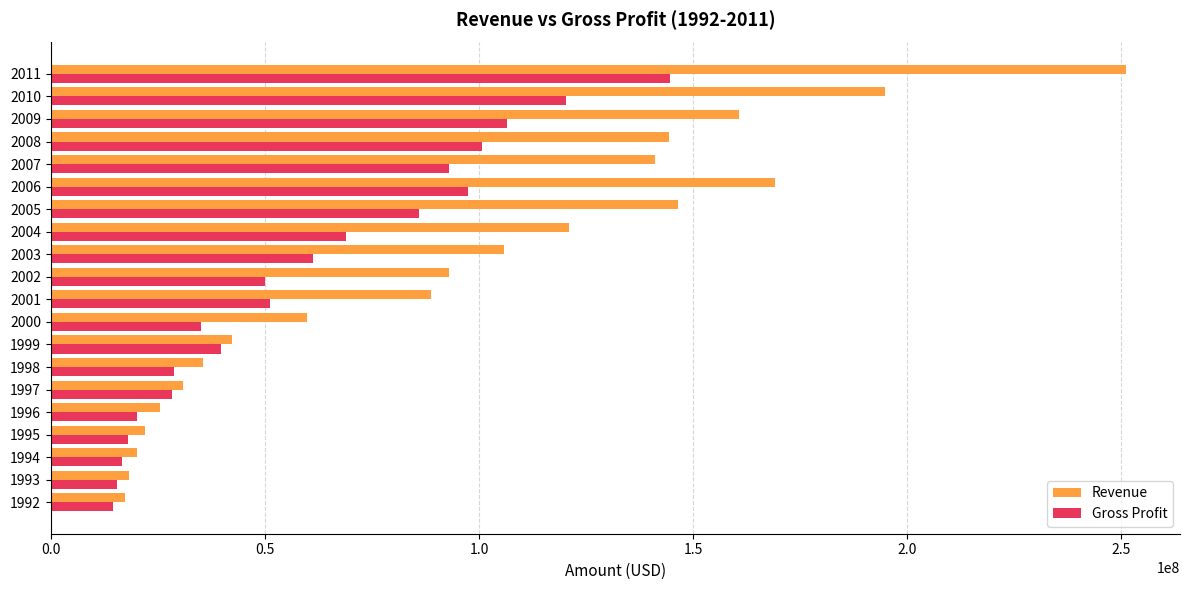

At how many categories does at least one series exceed 48951589?

12